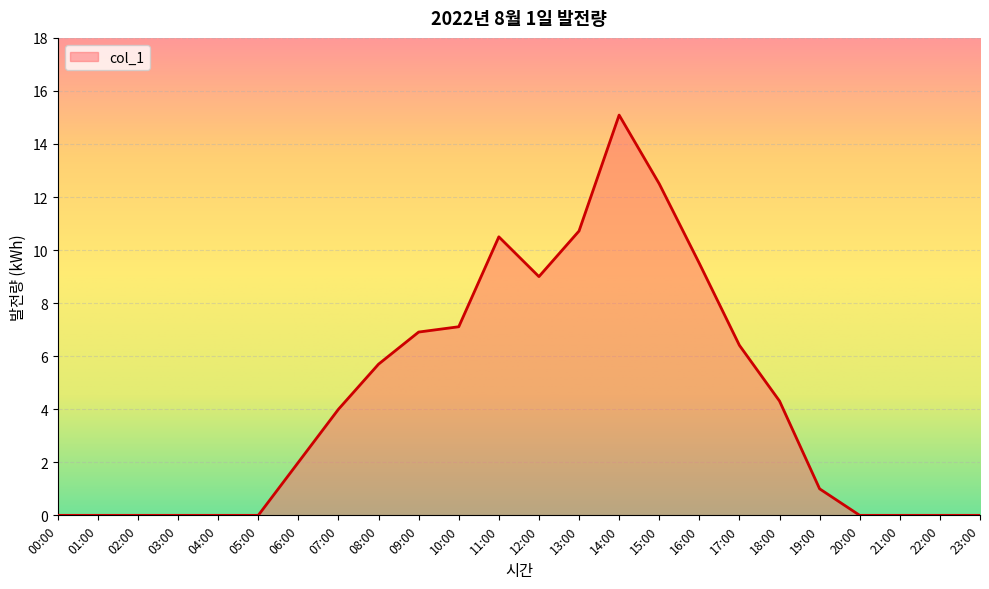

Which category has the highest value across all series?

14:00